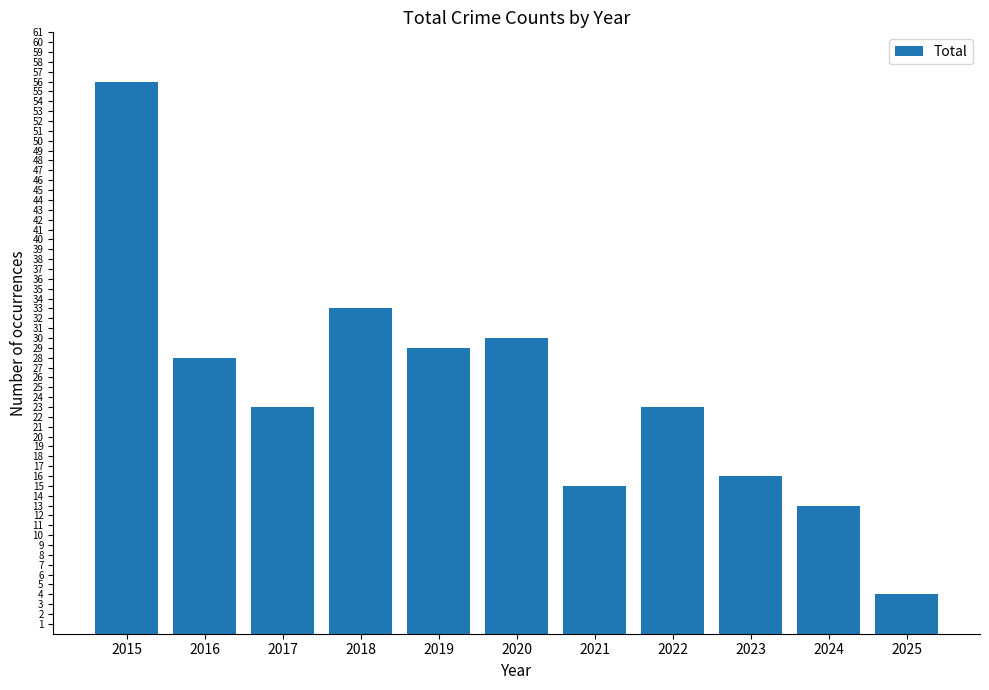

What is the difference between the maximum and minimum values?

52